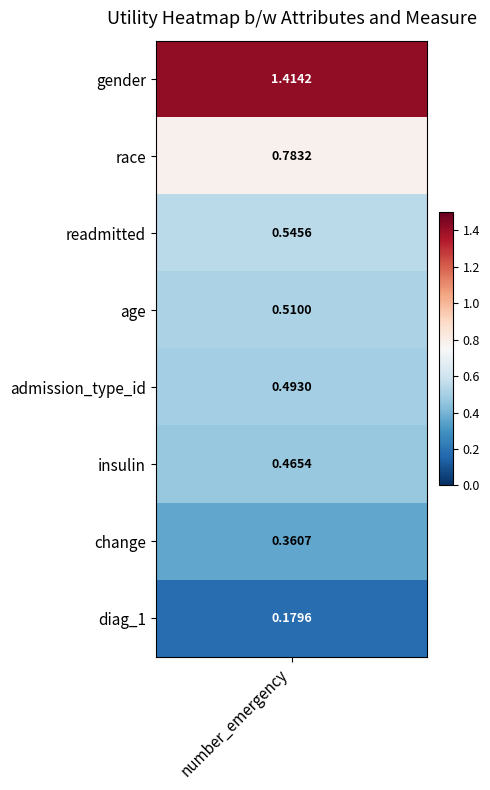

What is the difference between the maximum and minimum values?

1.2